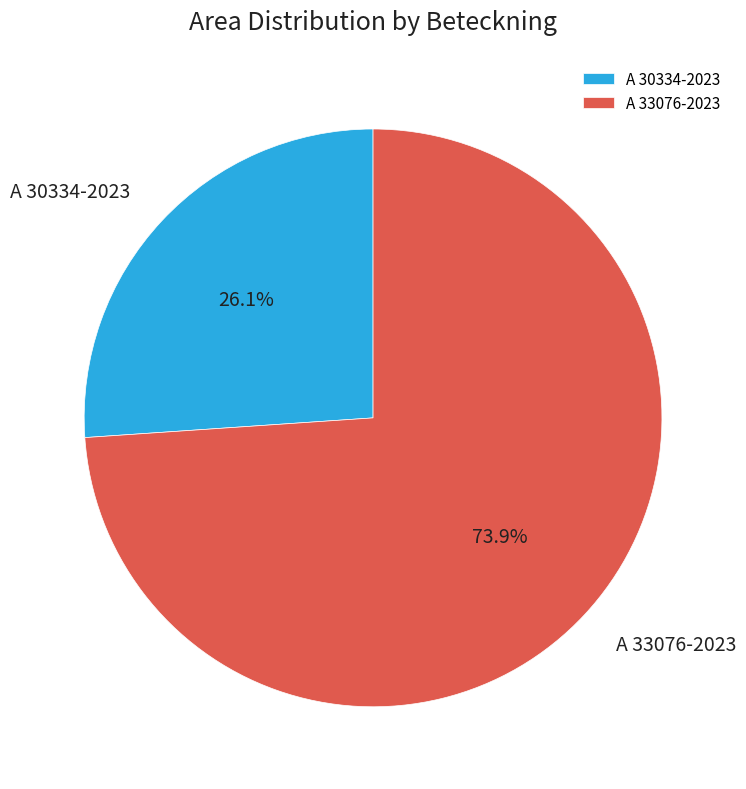

What is the smallest slice in the pie chart?

A 30334-2023